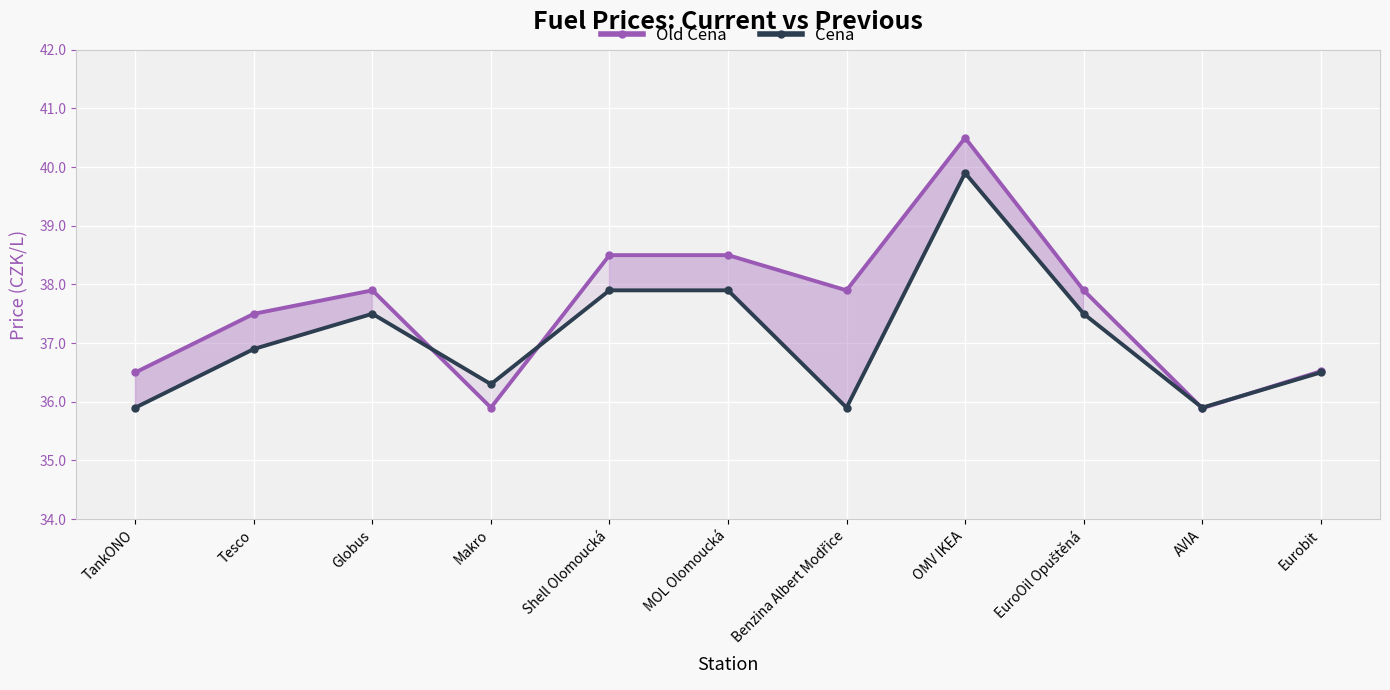

Which series has the largest total across all categories?

Old Cena